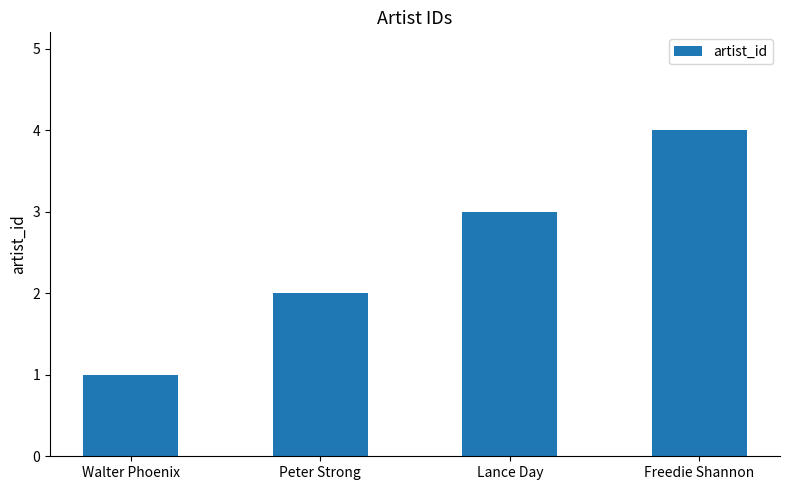

What position from the left is Freedie Shannon?

4